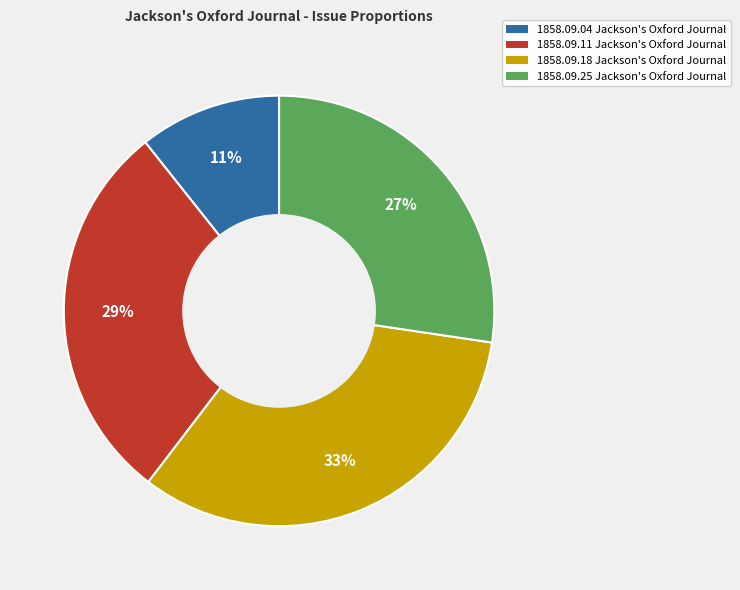

Count the number of slices in the pie.

4